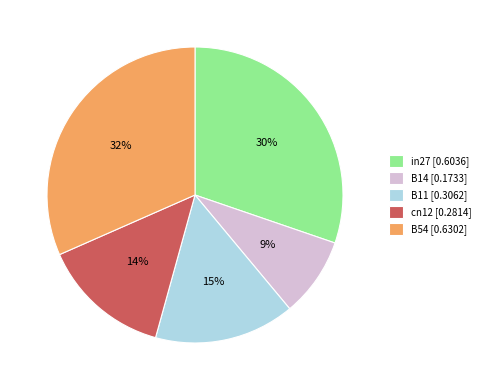

How many segments does this pie chart have?

5